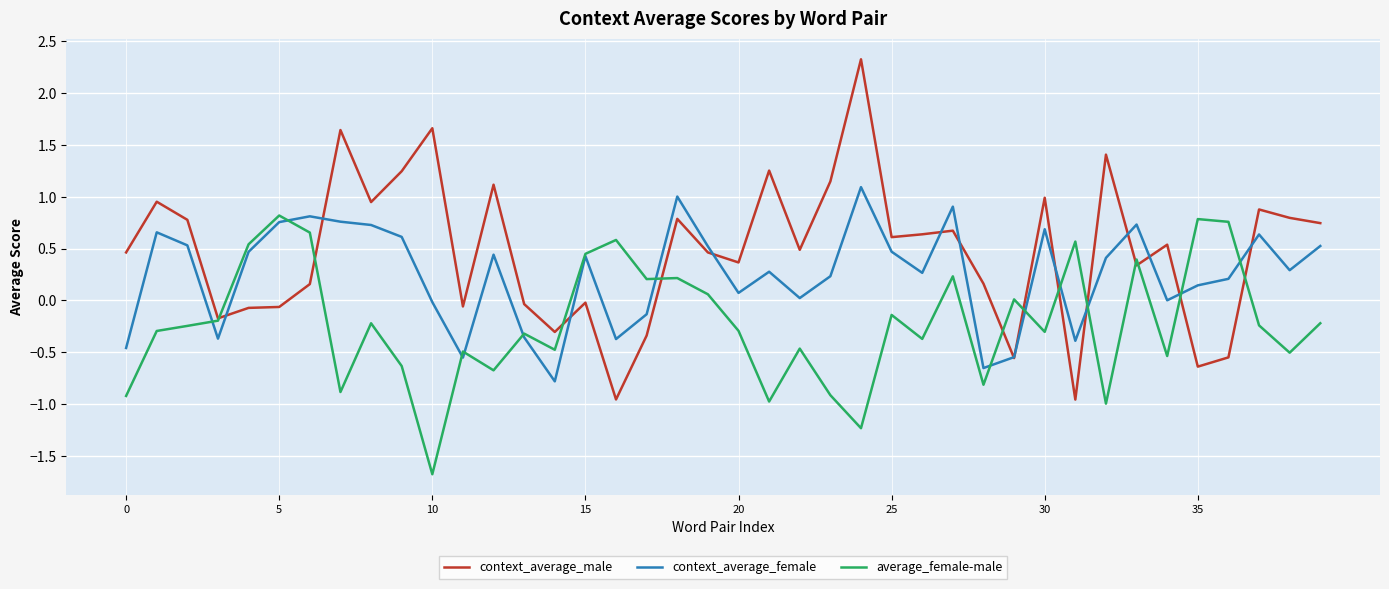

Rank the series by their maximum value, from lowest to highest.

average_female-male, context_average_female, context_average_male